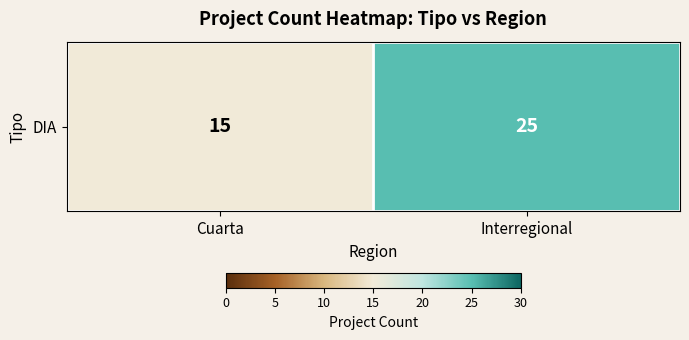

What is the change in value from Cuarta to Interregional?

+10